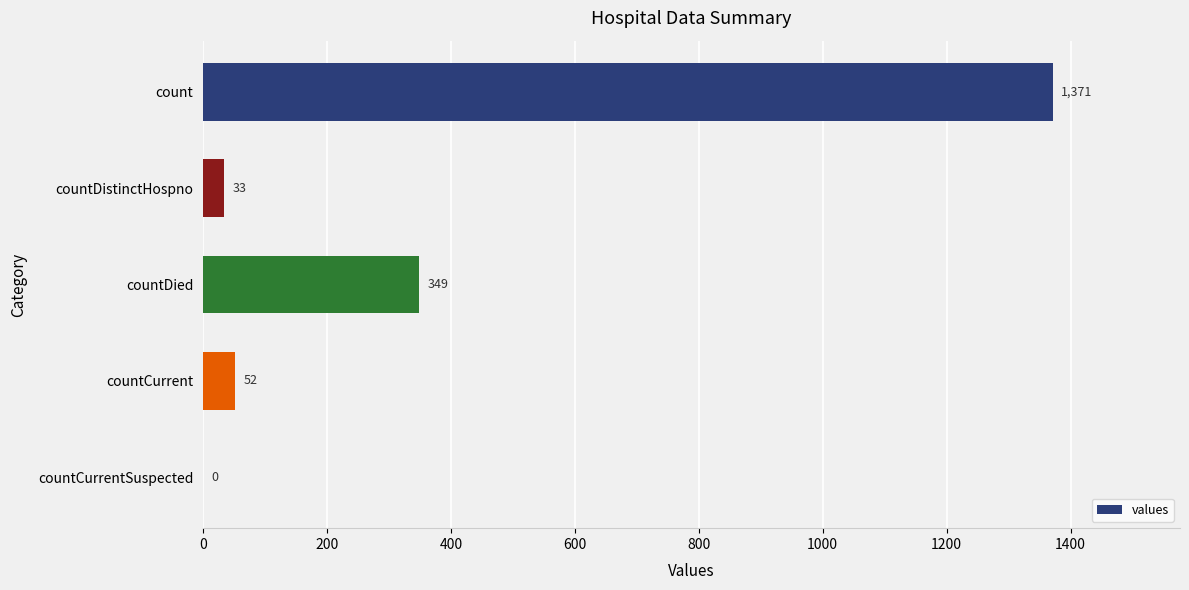

The chart shows a value of 33 at countDistinctHospno. True or false?

True